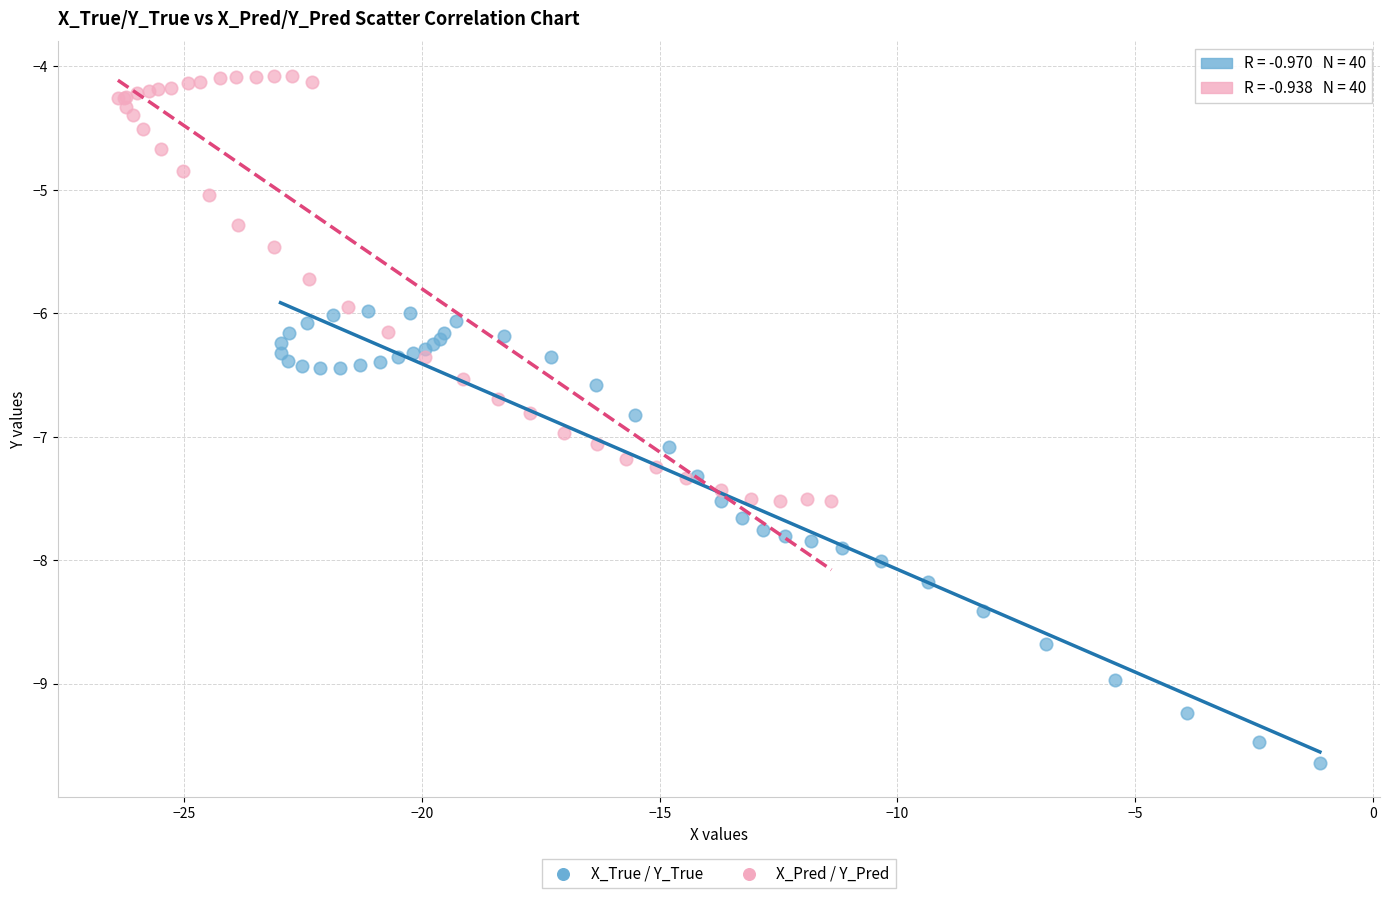

What are all the series names shown in the legend?

X_True / Y_True, X_Pred / Y_Pred